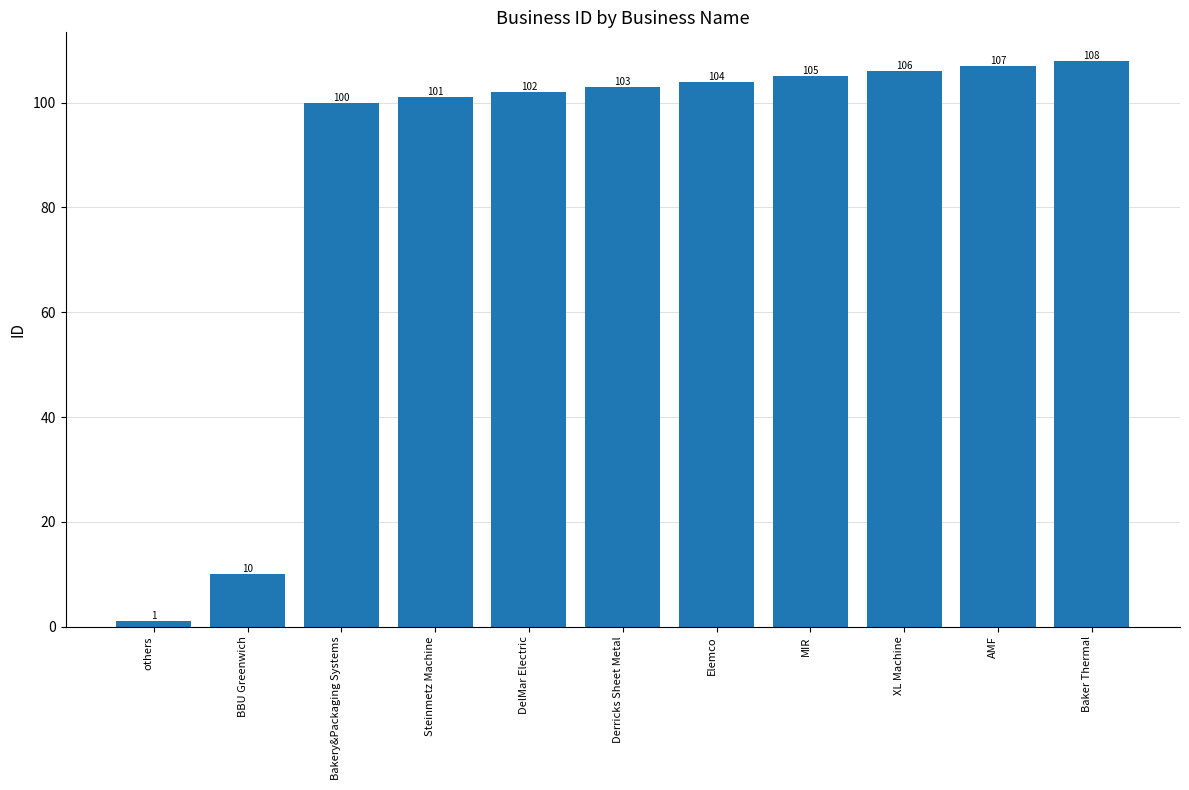

What is the label of the 1st bar from the left?

others